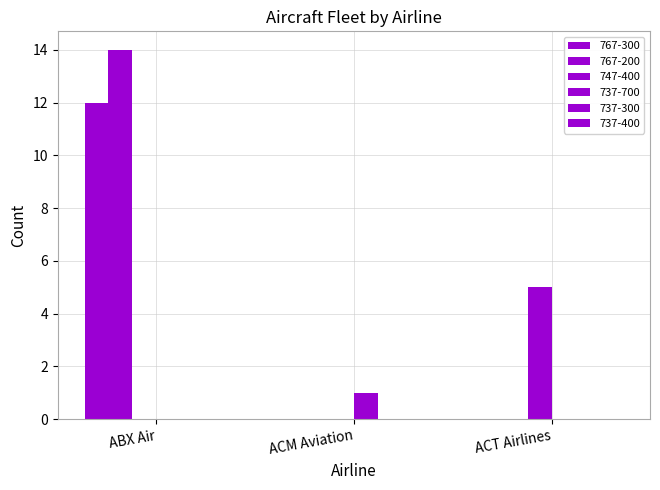

Which category has the highest value in the 767-300 series?

ABX Air